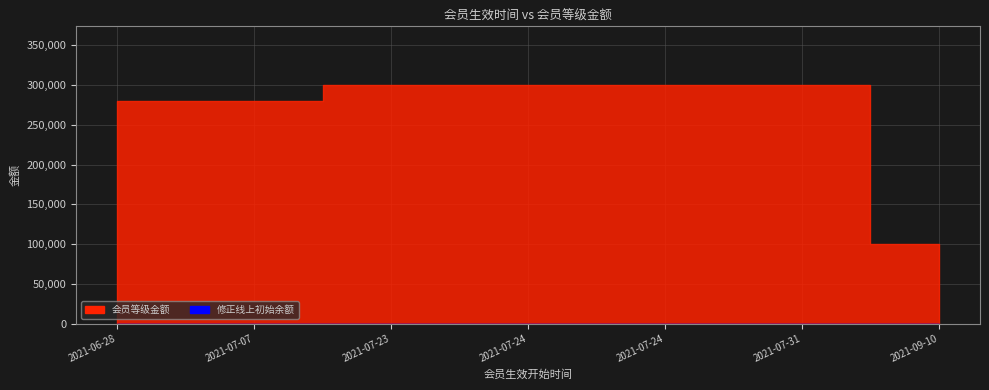

Reading right to left, list all the values displayed in this chart.

会员等级金额: 2021-09-10=100000	2021-07-31=300000	2021-07-24=300000	2021-07-24=300000	2021-07-23=300000	2021-07-07=280000	2021-06-28=280000
修正线上初始余额: 2021-09-10=0	2021-07-31=0	2021-07-24=0	2021-07-24=0	2021-07-23=0	2021-07-07=0	2021-06-28=0